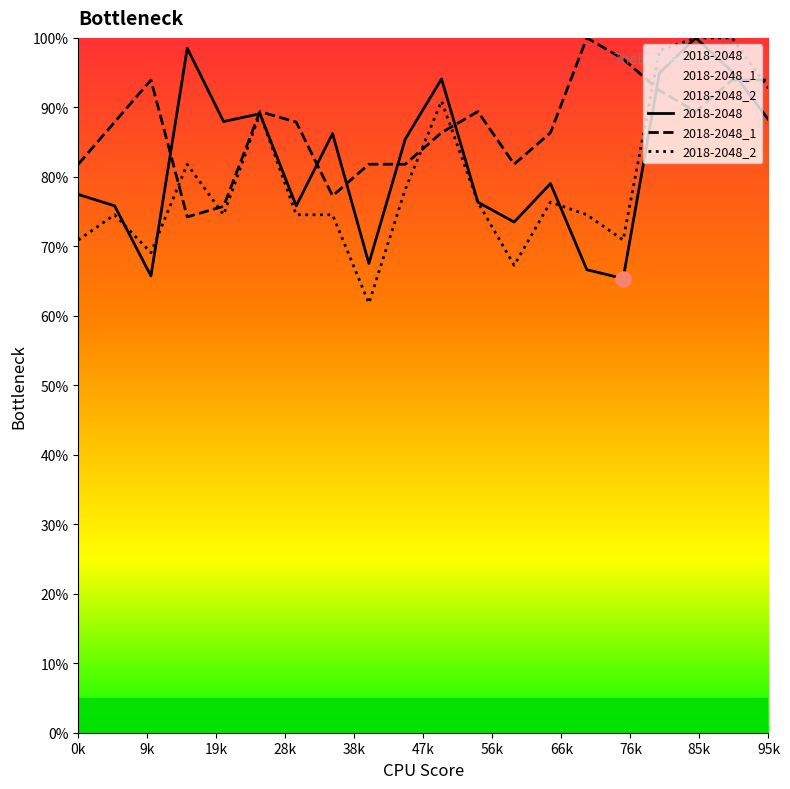

At how many categories does at least one series exceed 93?

9